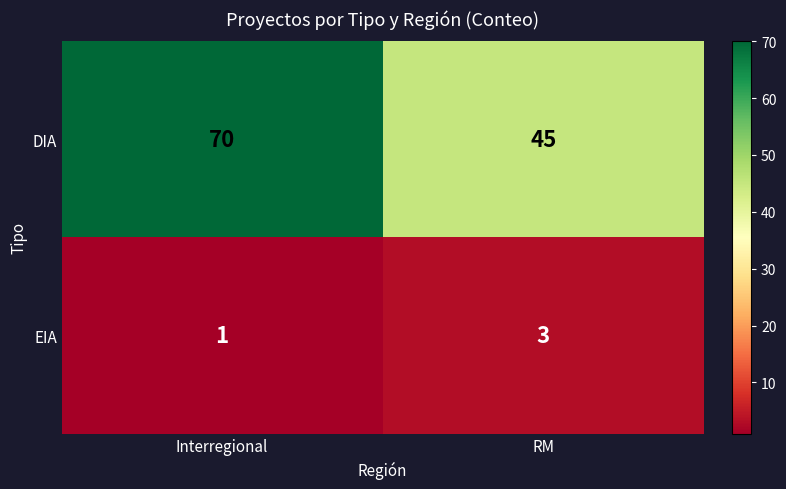

What is the total value across all series at RM?

48